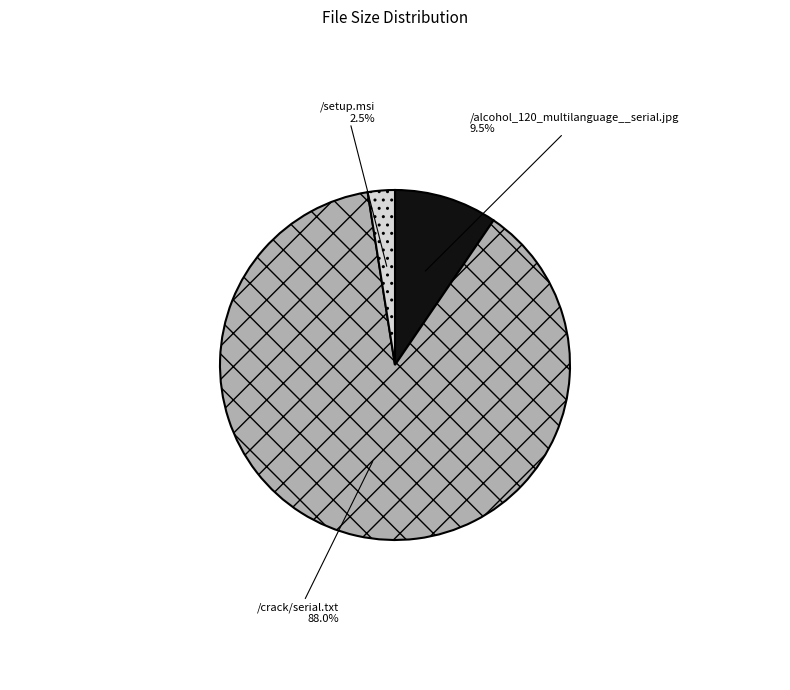

Which has a higher value, /crack/serial.txt or /alcohol_120_multilanguage__serial.jpg?

/crack/serial.txt